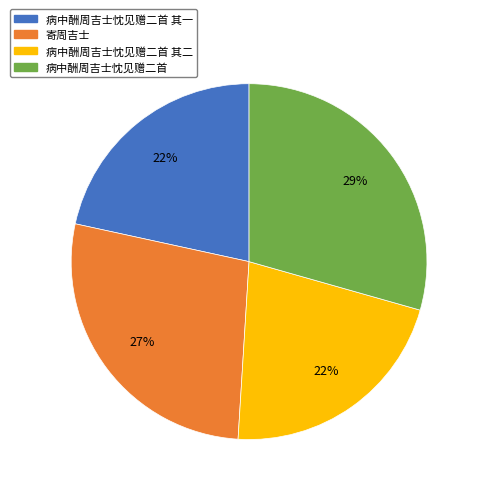

To the nearest percent, what is the combined percentage of 病中酬周吉士忱见赠二首 其一 and 病中酬周吉士忱见赠二首?

51%